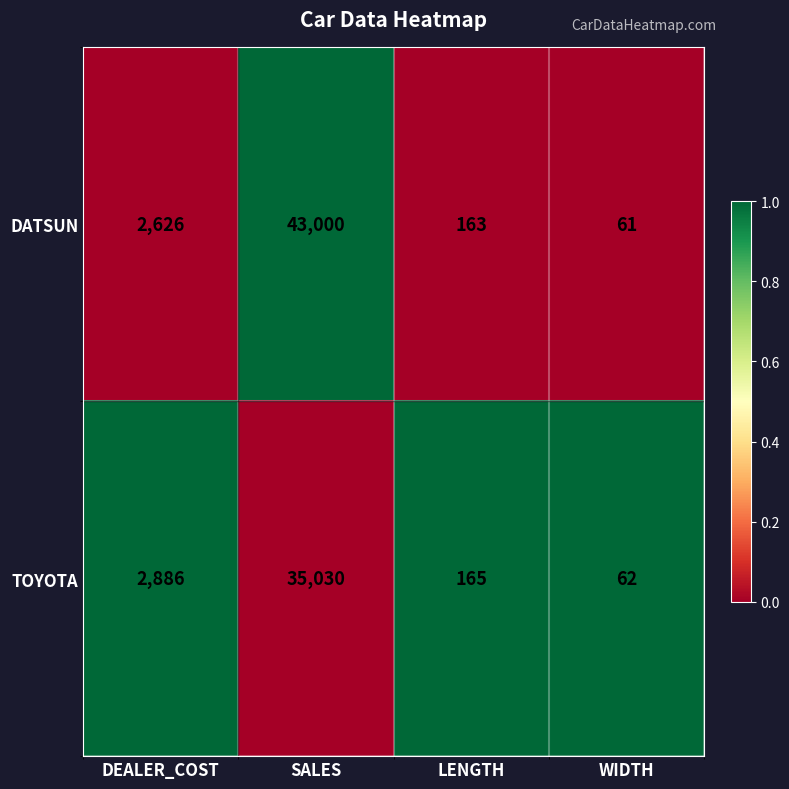

Between DEALER_COST and SALES, which series saw the biggest shift?

DATSUN